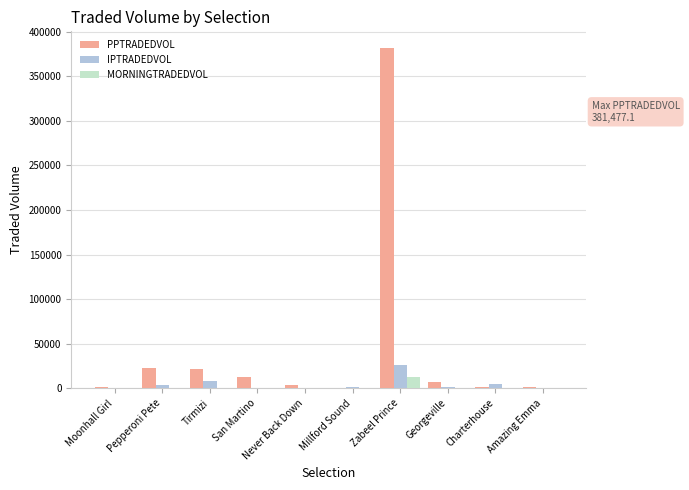

What is the total value across all series at Zabeel Prince?

420350.2